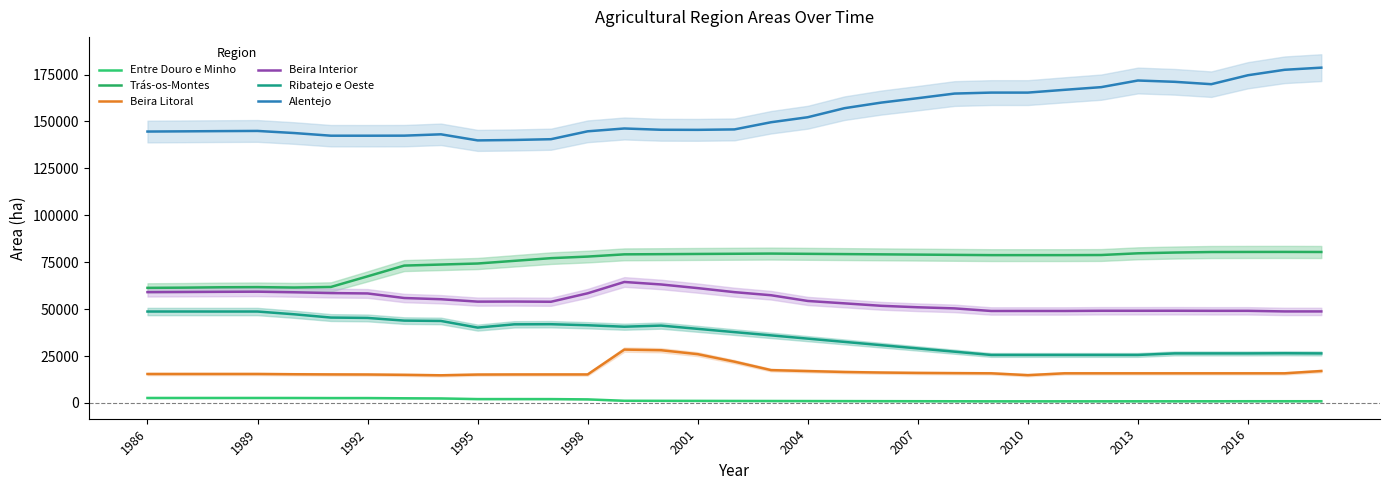

Where does the Alentejo series first go above 146266?

17